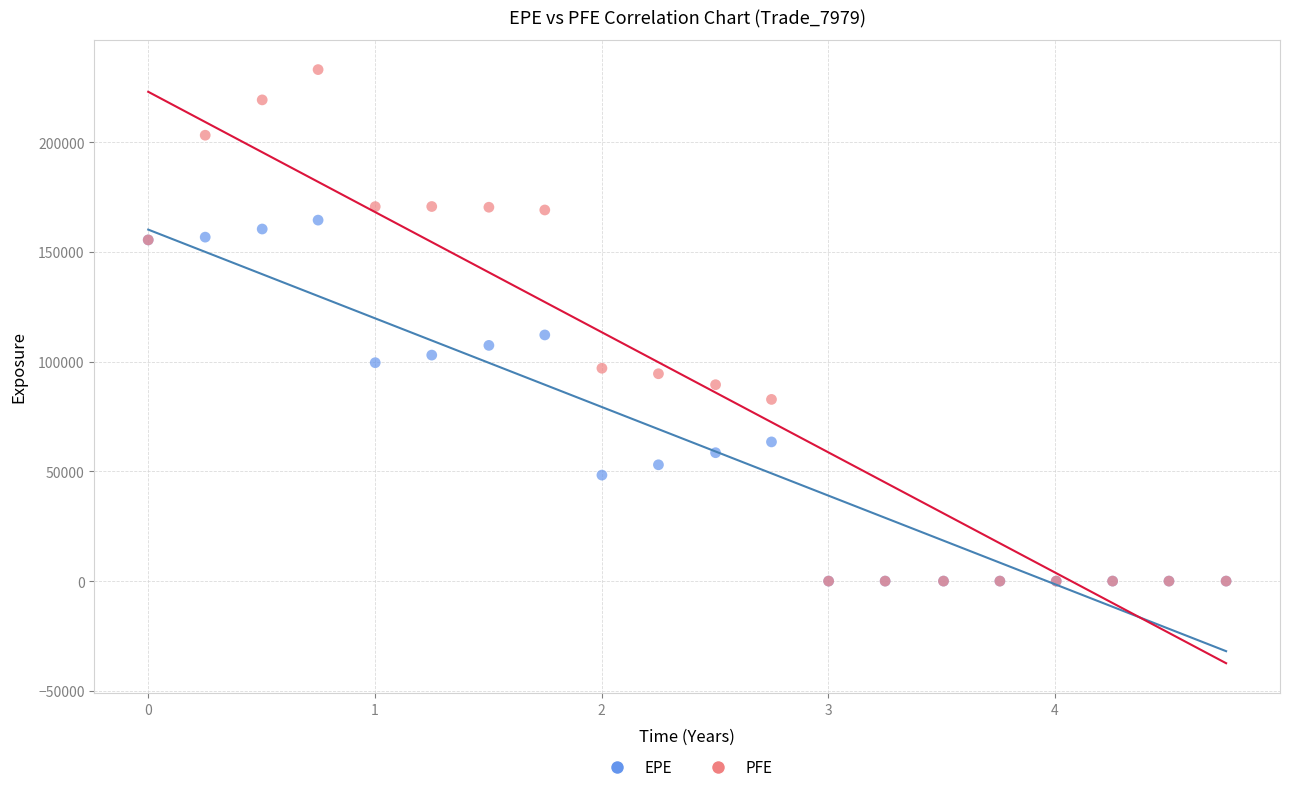

What are all the series names shown in the legend?

EPE, PFE